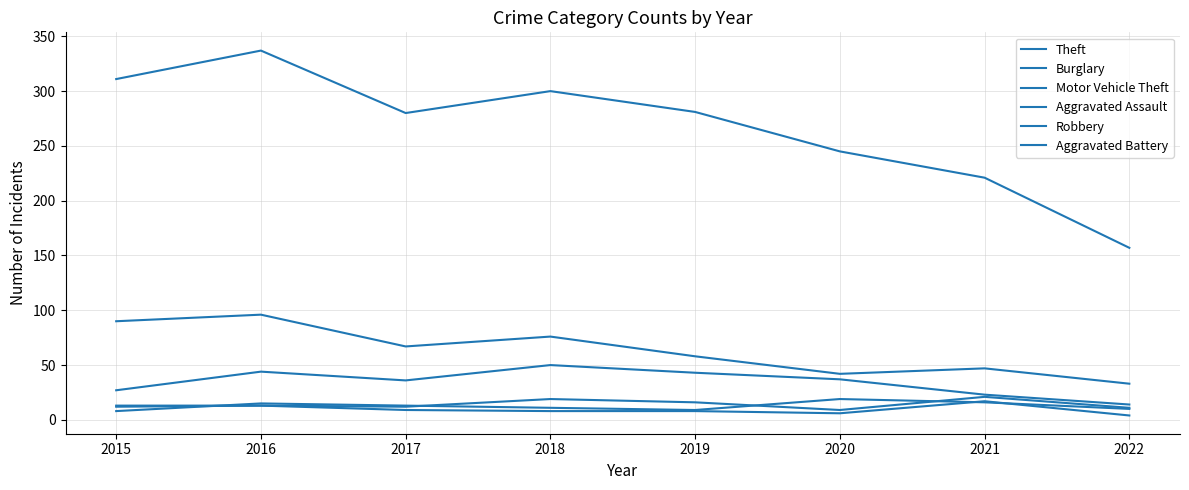

Does the chart display data point markers on the line(s)?

No